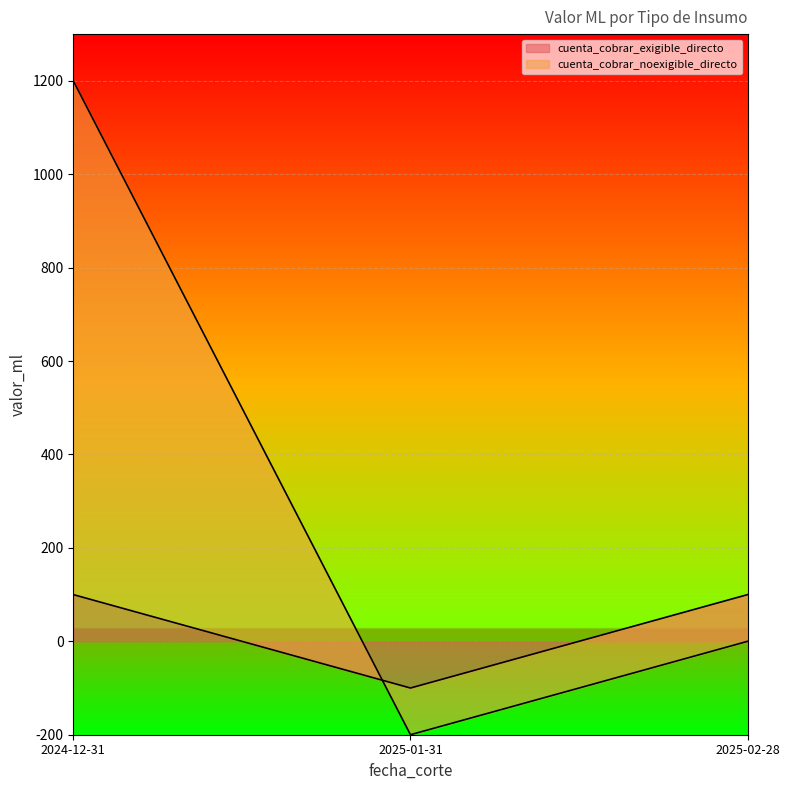

What are all the series names shown in the legend?

cuenta_cobrar_exigible_directo, cuenta_cobrar_noexigible_directo